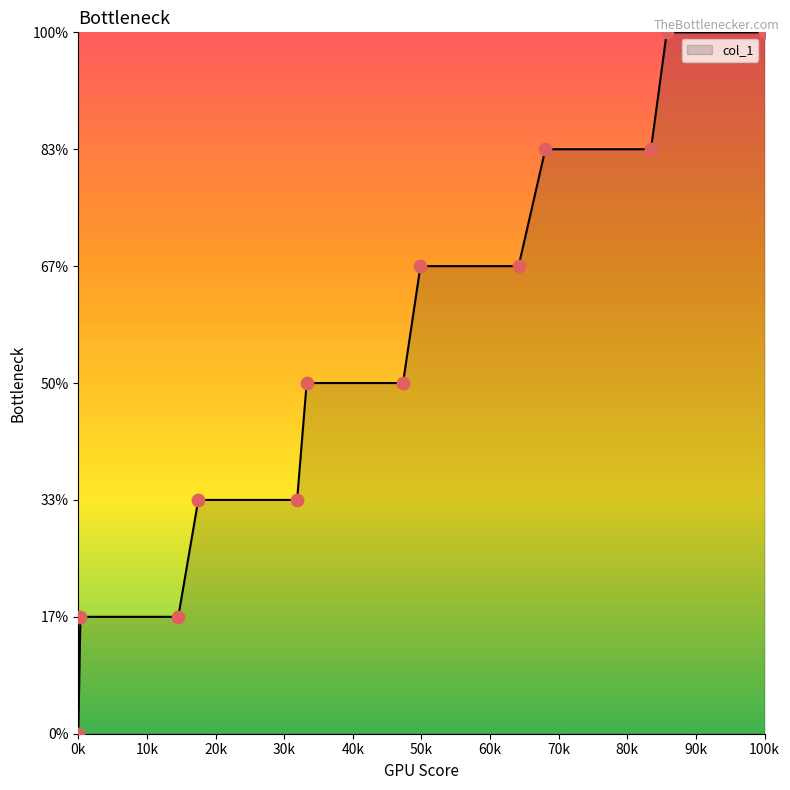

Does the chart have visible grid lines?

No